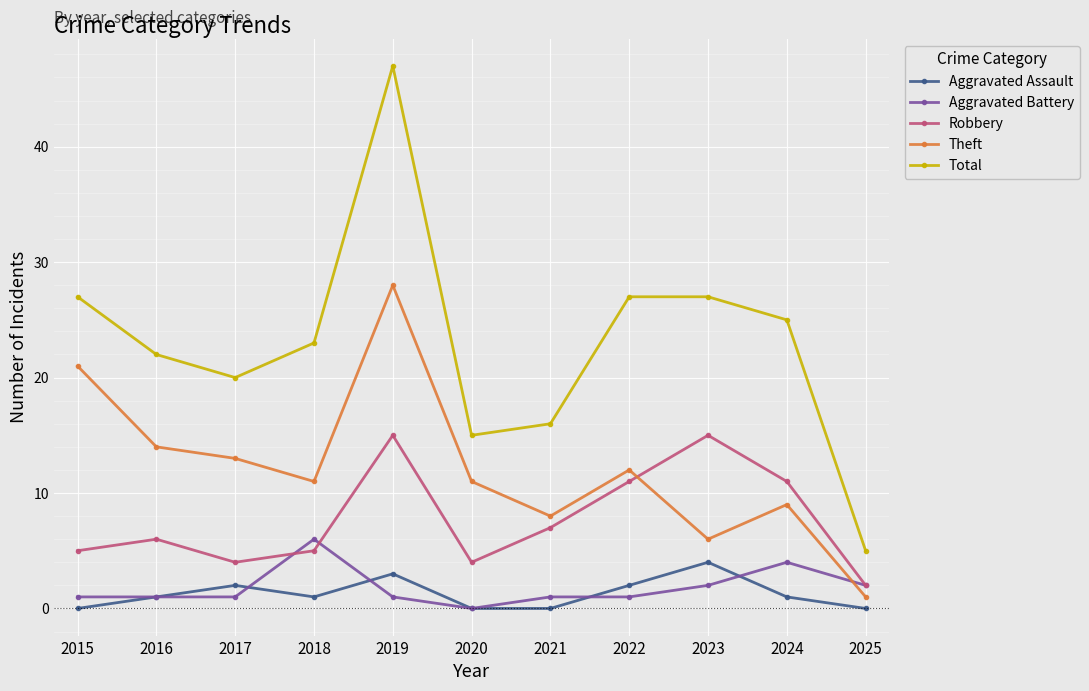

At 2015, list the series in order from largest to smallest.

Total, Theft, Robbery, Aggravated Battery, Aggravated Assault